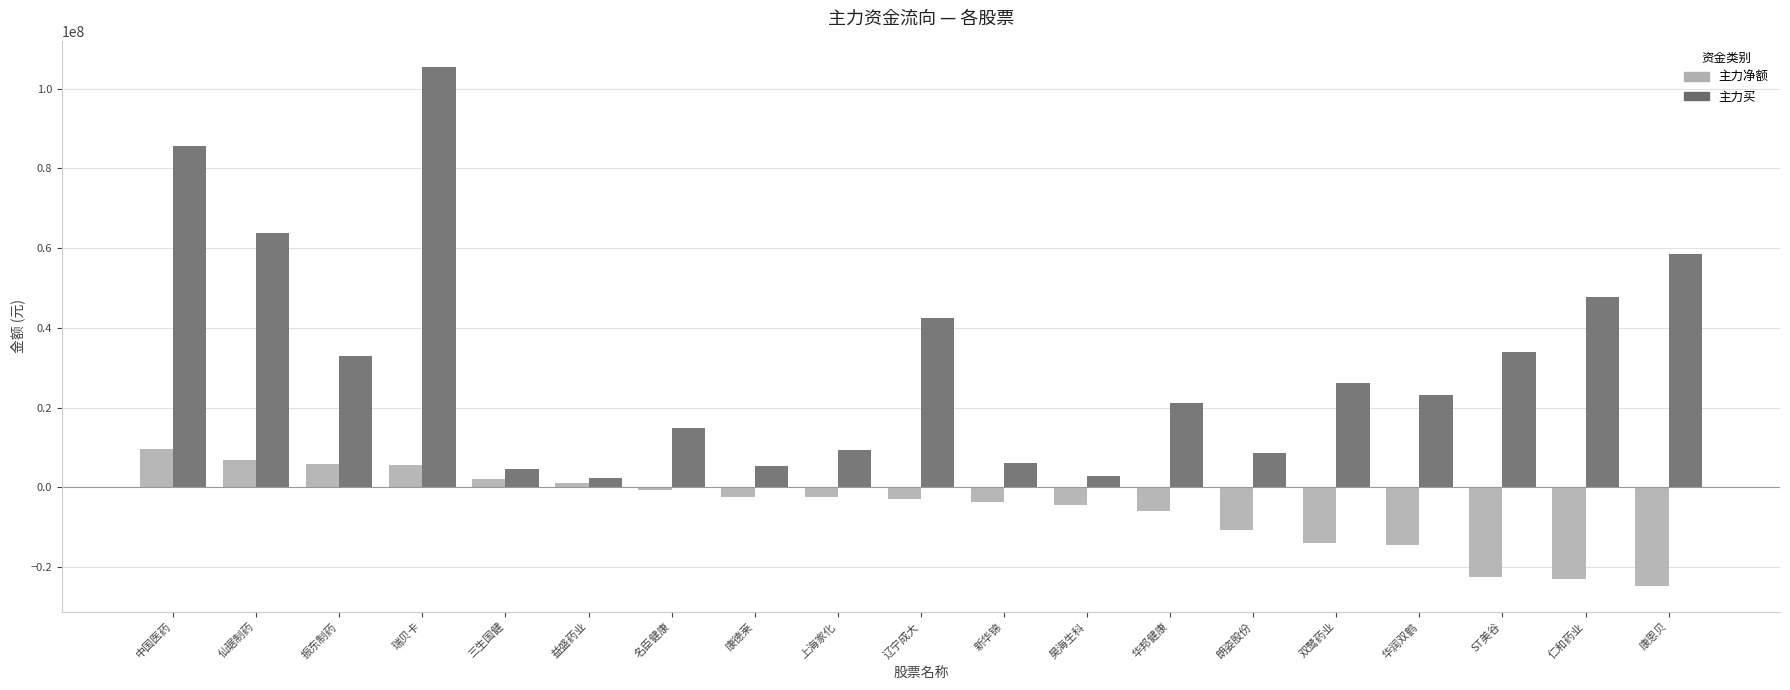

What is the maximum value for 主力买?

105520513